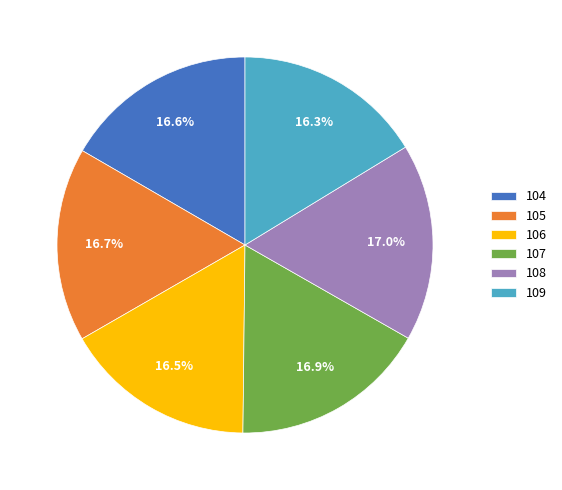

Is there any slice that represents more than half of the pie?

No